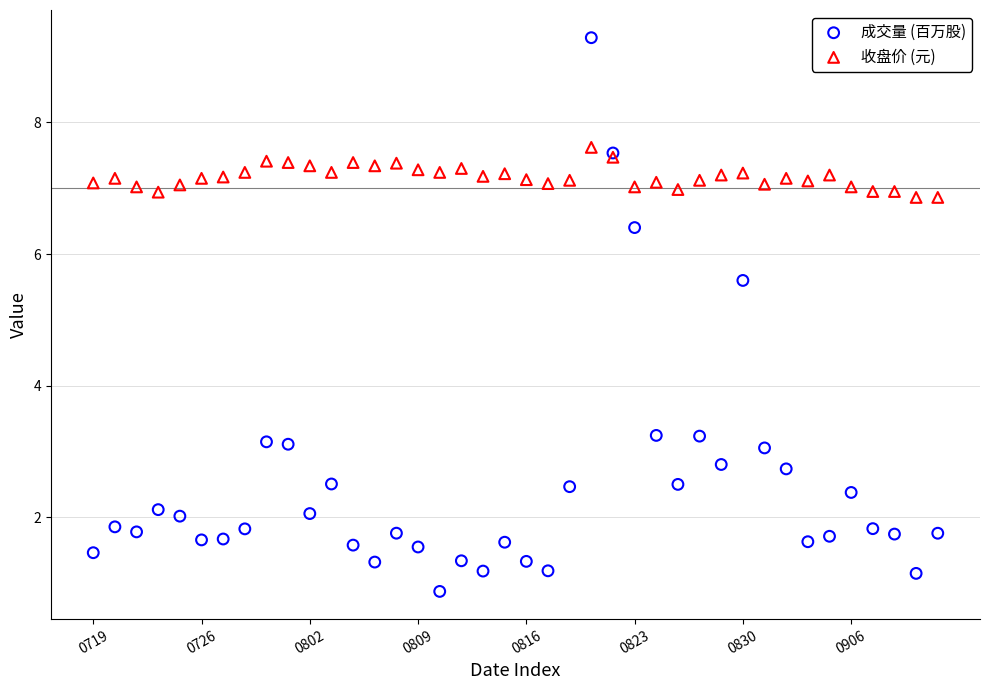

Across all series, what Y value is closest to 5?

5.6